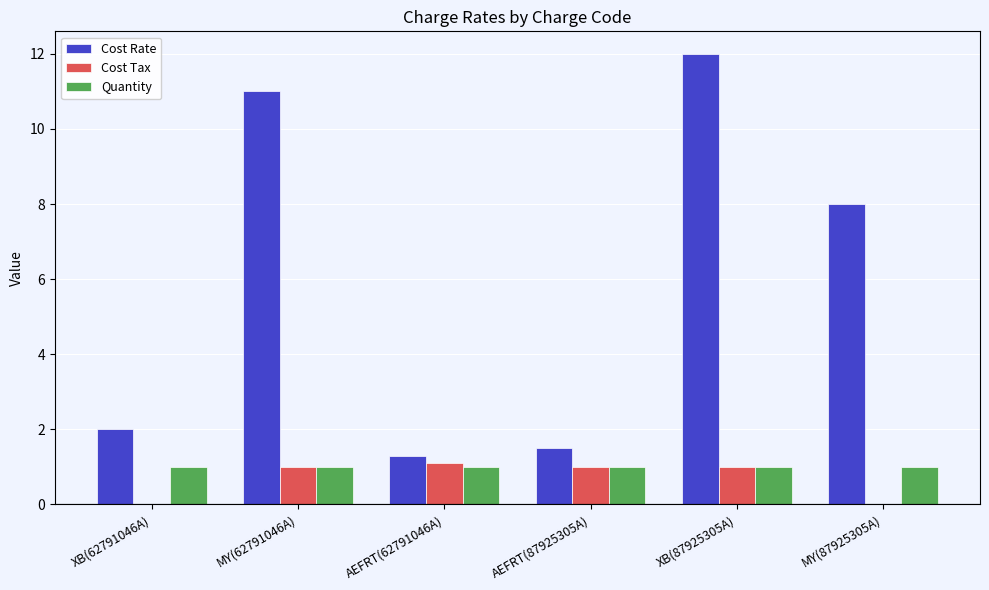

Which label corresponds to the largest value in the chart?

XB(87925305A)